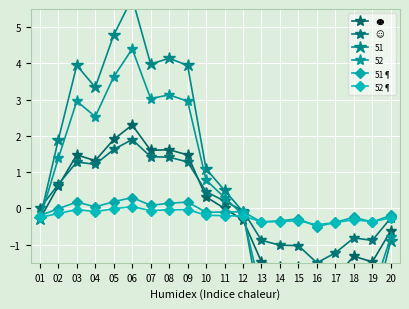

True or false: 52¶ and ☺ cross at least once.

True